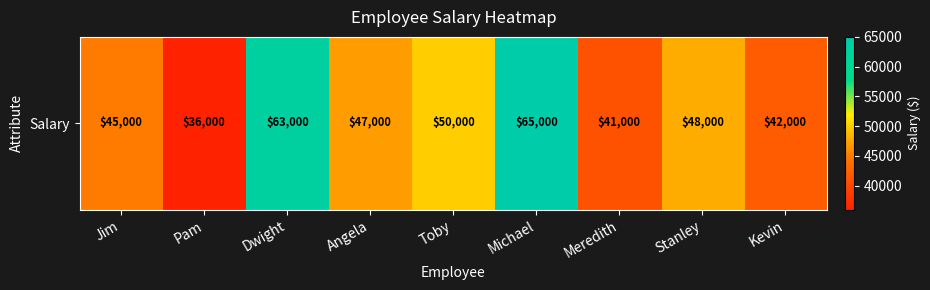

Rank the categories by value from highest to lowest.

Michael, Dwight, Toby, Stanley, Angela, Jim, Kevin, Meredith, Pam